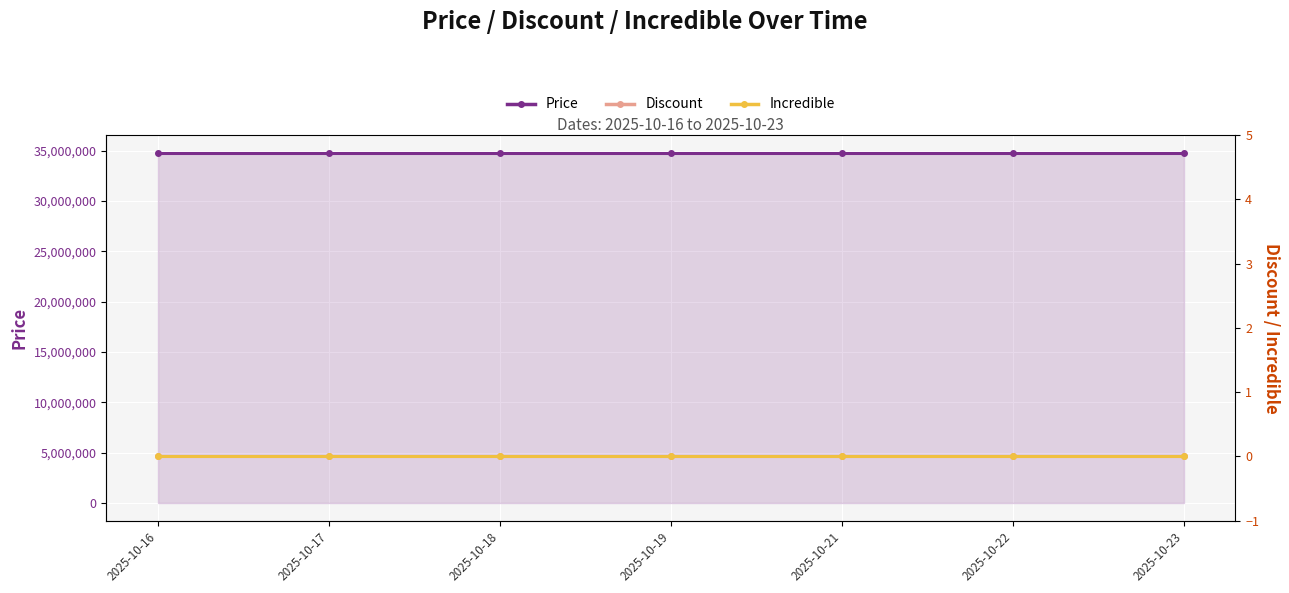

What is the spread (max minus min) of values at 2025-10-22?

34800000